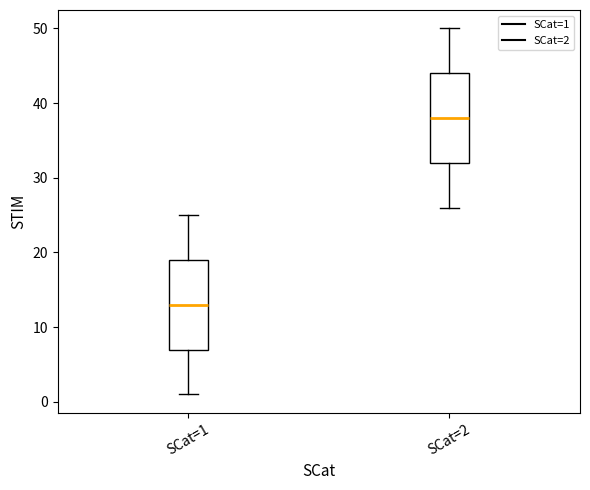

Where does the lower whisker of the box for SCat=1 end on the y-axis? The values are not printed on the chart, so give them approximately, as read against the axis.

1